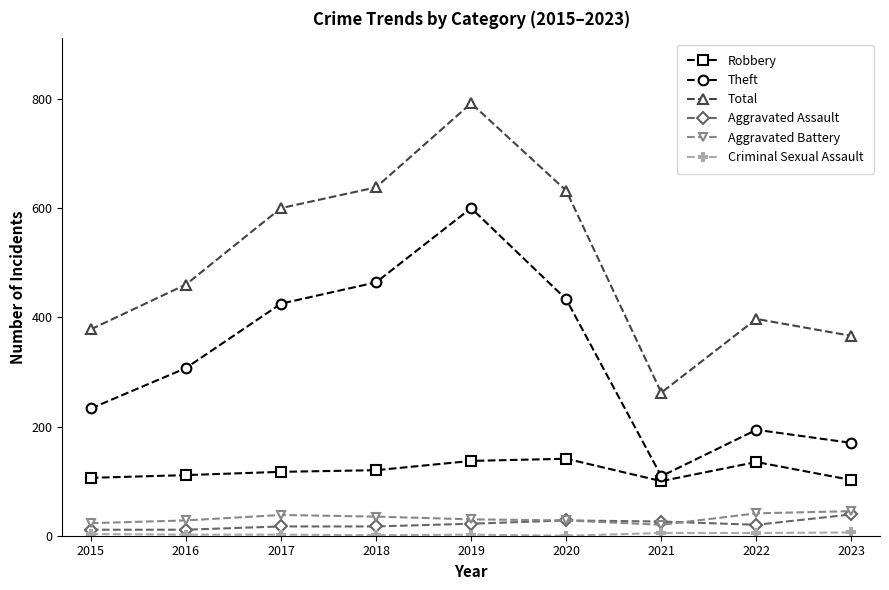

Where is the first local maximum for Total?

2019